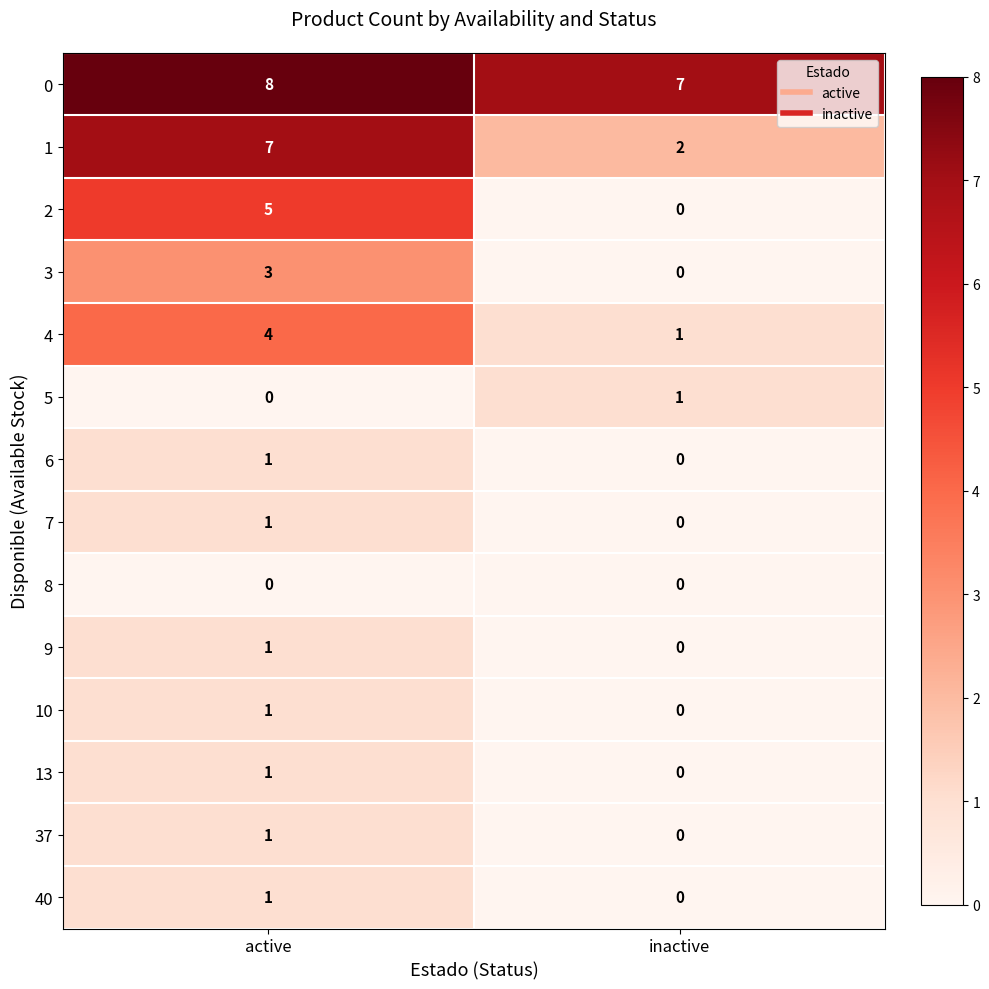

Which category has the lowest value in the 37 series?

inactive